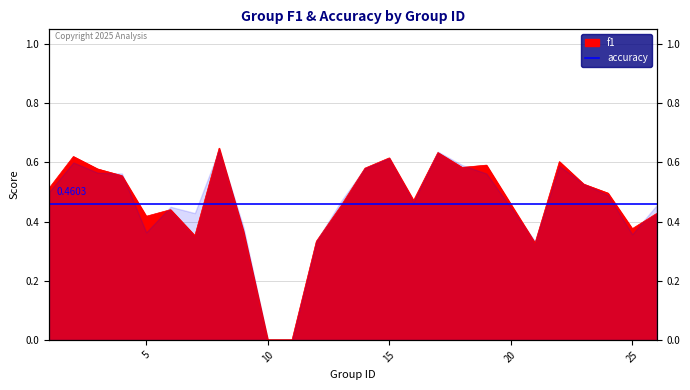

How many values are between 0 and 1?

25